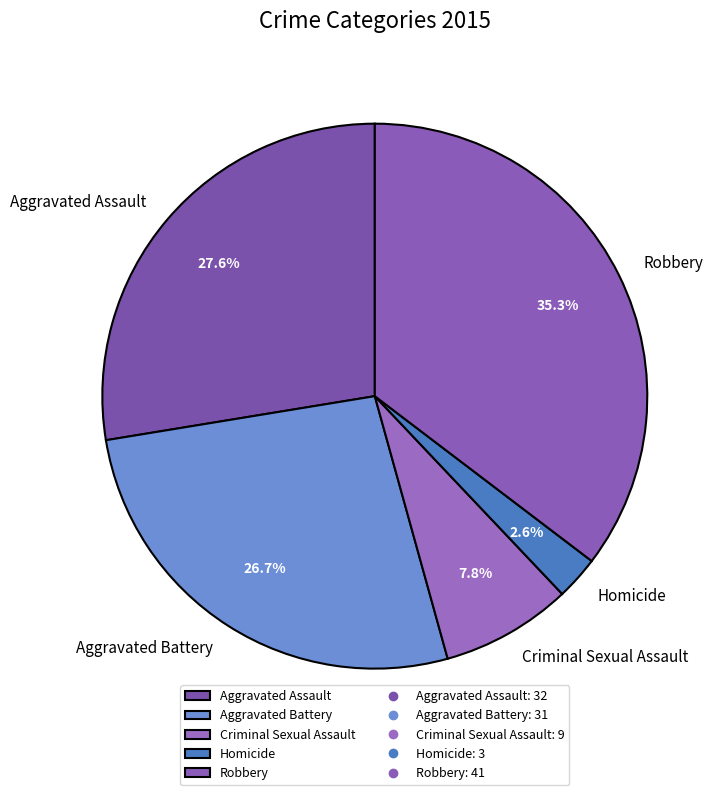

Rank the categories by value from lowest to highest.

Homicide, Criminal Sexual Assault, Aggravated Battery, Aggravated Assault, Robbery